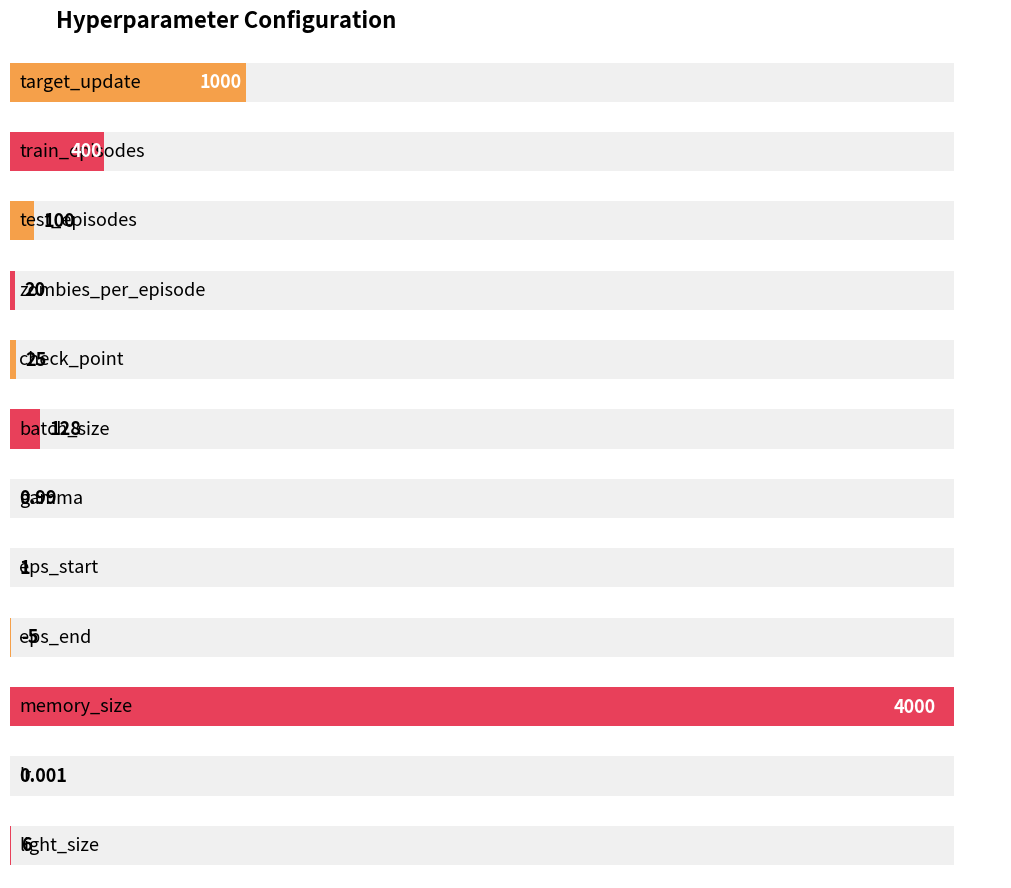

What is the label of the 8th bar from the right?

check_point